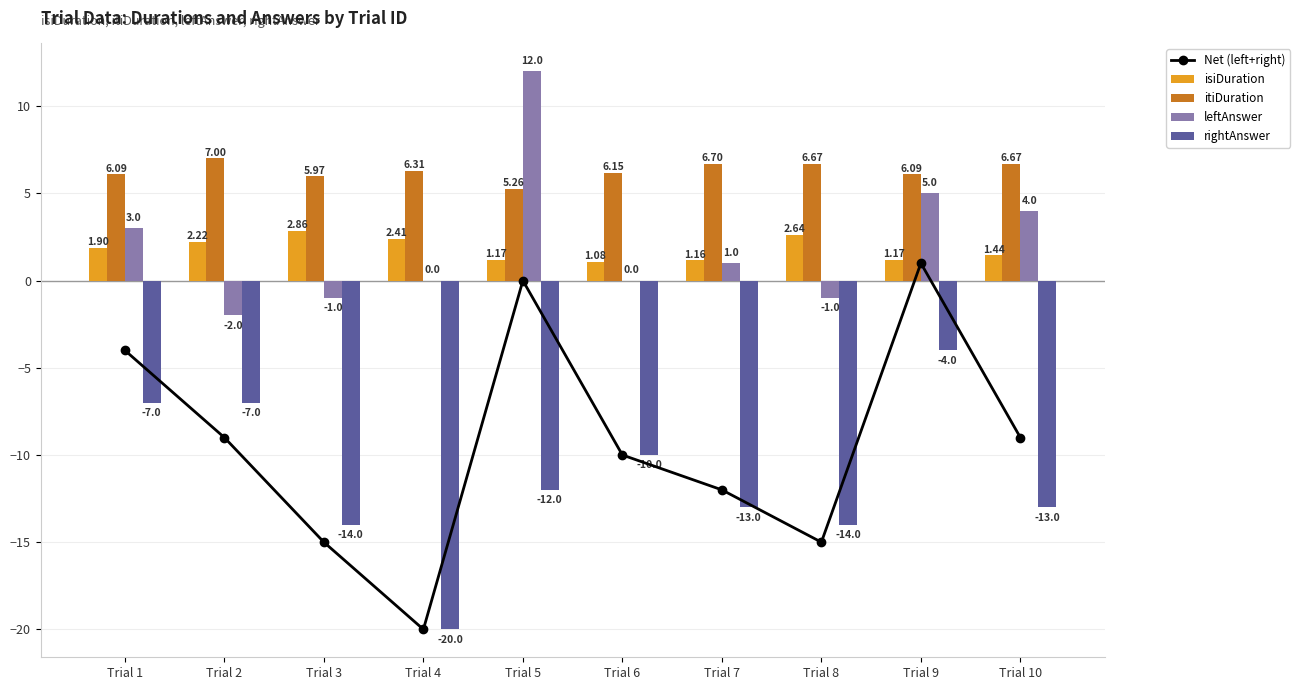

Rank the series by their maximum value, from highest to lowest.

leftAnswer, itiDuration, isiDuration, Net (left+right), rightAnswer